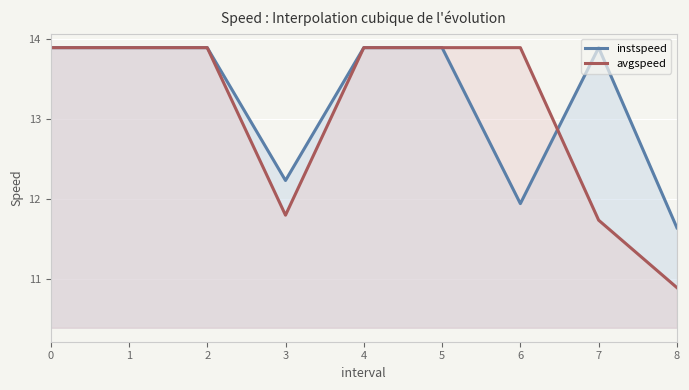

How many lines are shown in the chart?

2